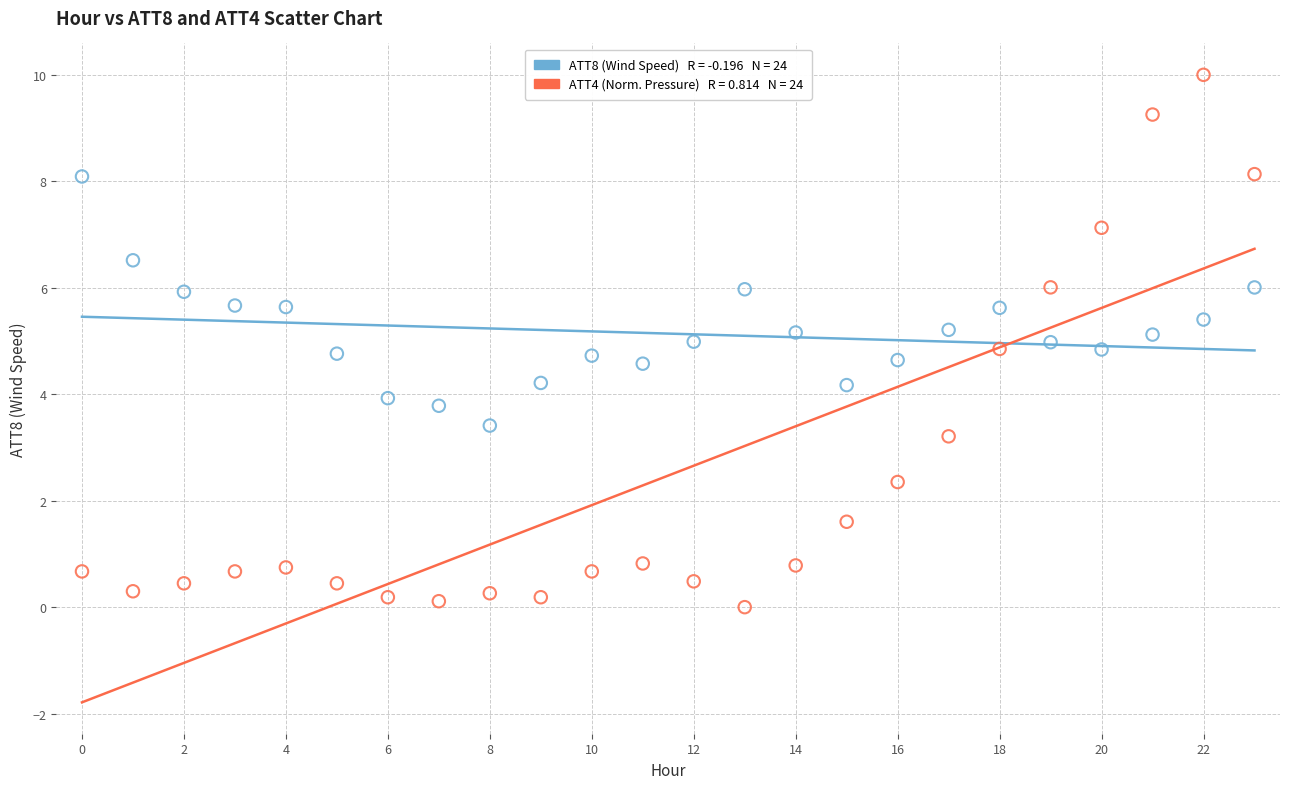

Across all data points, what is the range of Y values (max minus min)?

10.0